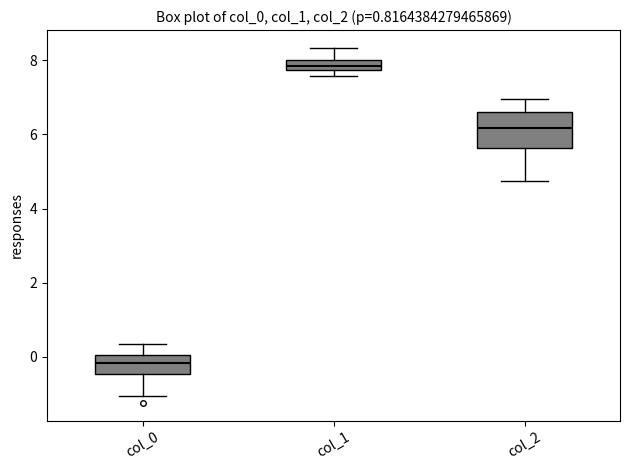

Which box has the lowest median line?

col_0